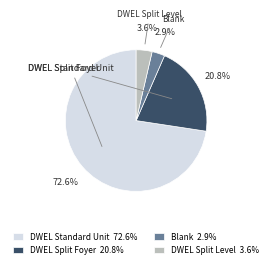

Does any single category account for the majority?

Yes